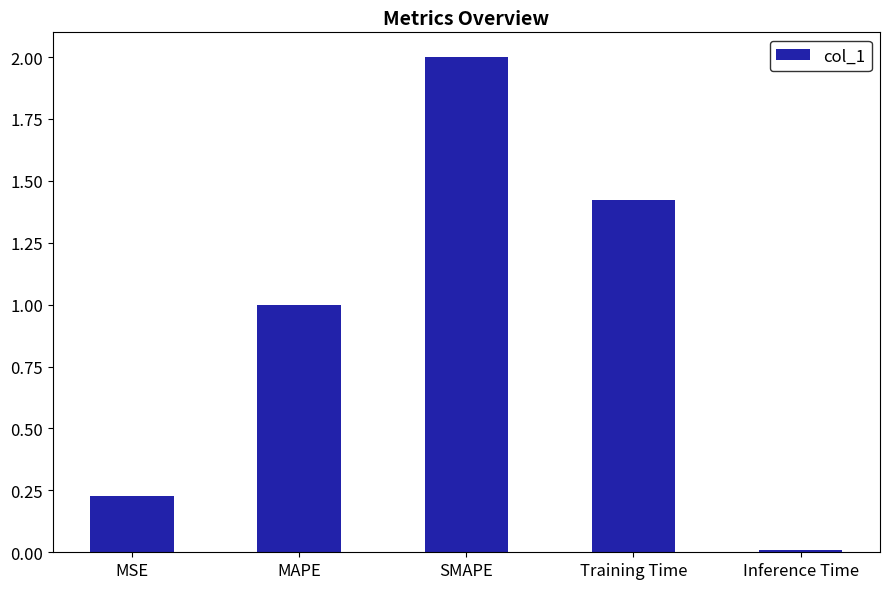

The value at SMAPE is 0.8. True or false?

False